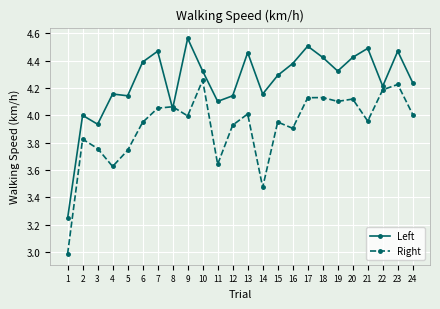

What is the minimum value for Right?

3.0